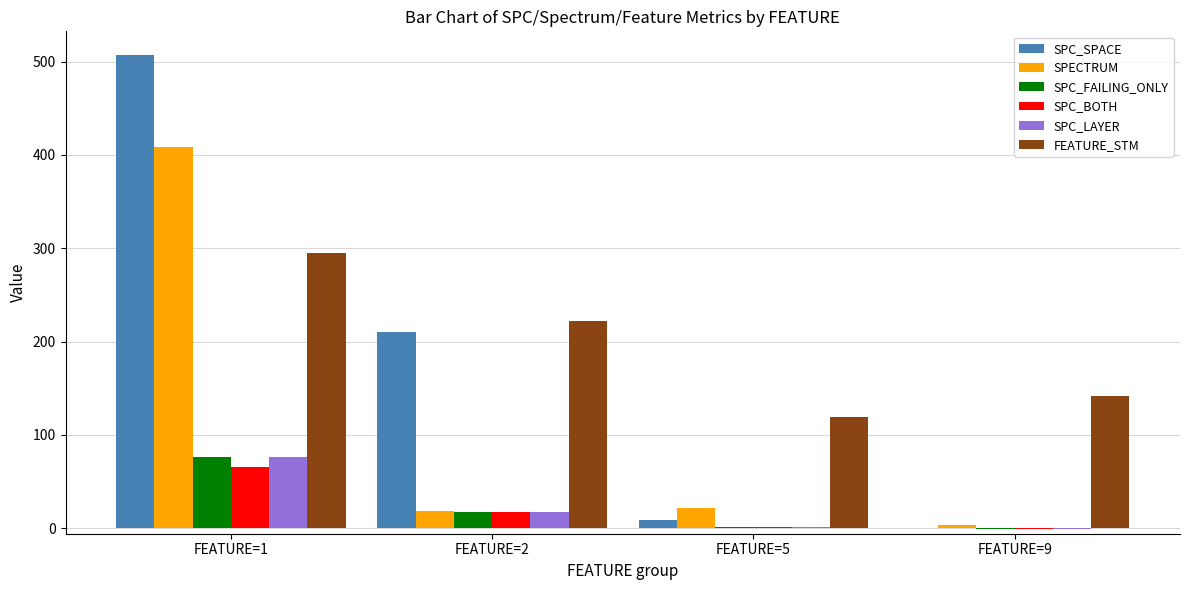

What is the average value of the SPC_LAYER series?

23